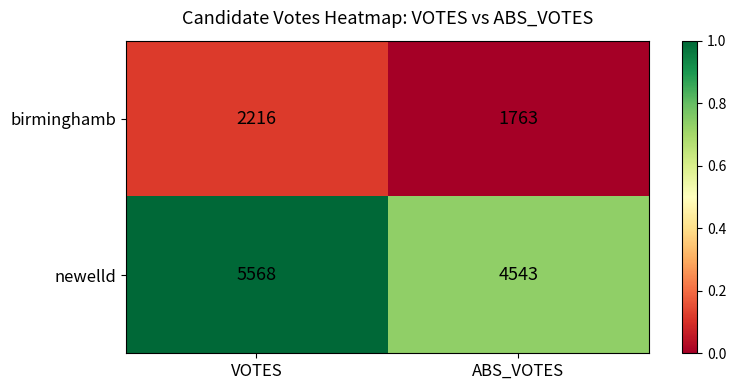

True or false: birminghamb has a value of 3081 at VOTES.

False